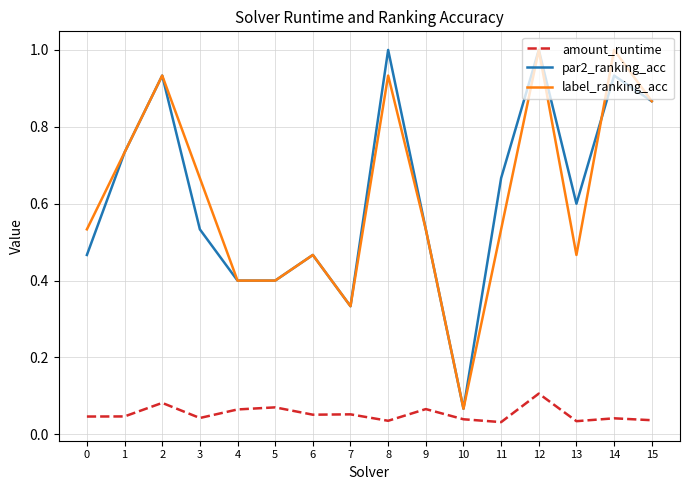

The amount_runtime series shows 0.1 at 7. True or false?

True